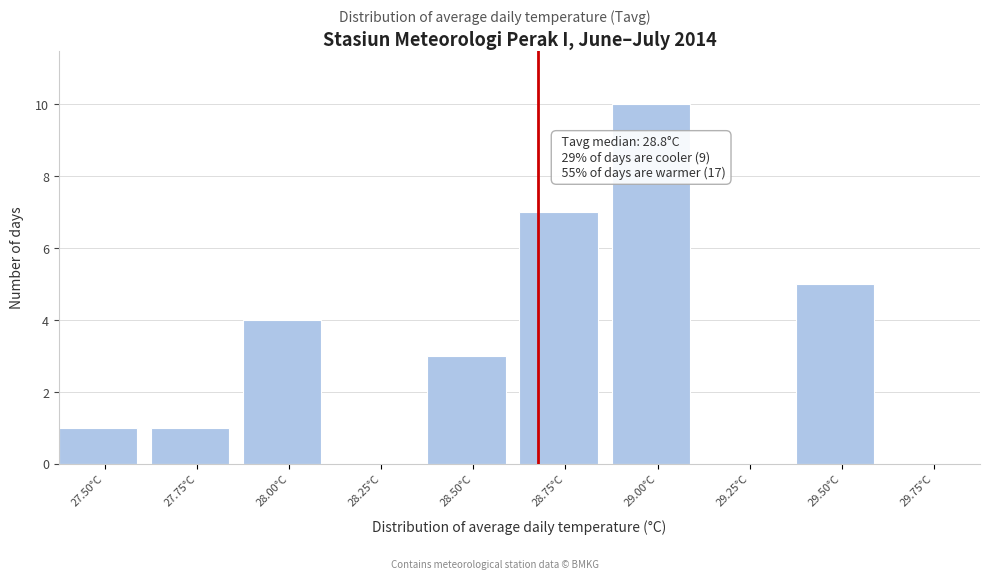

Reading left to right, extract all data points from this chart.

27.50°C=1	27.75°C=1	28.00°C=4	28.25°C=0	28.50°C=3	28.75°C=7	29.00°C=10	29.25°C=0	29.50°C=5	29.75°C=0